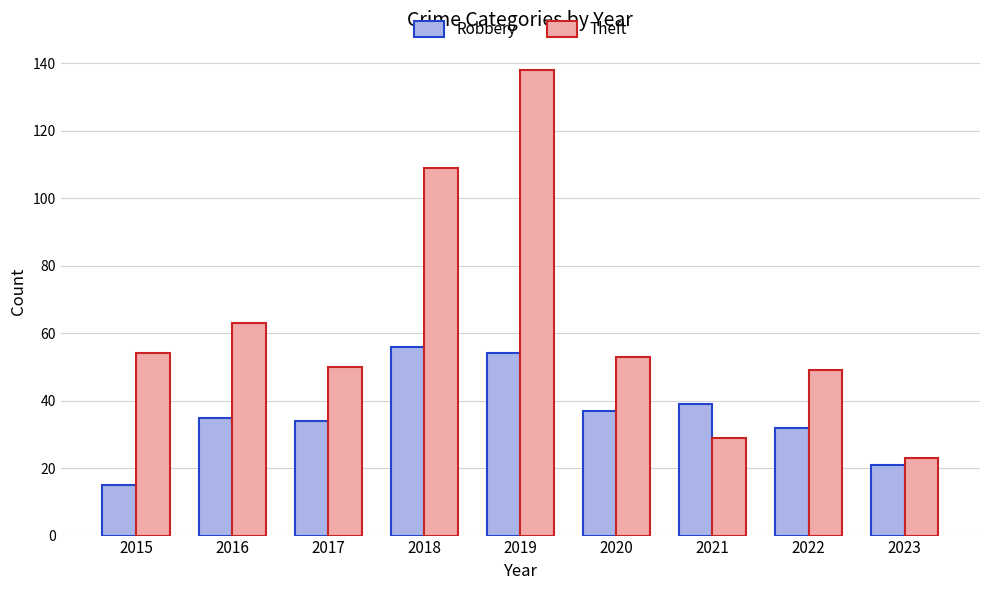

Which series has the largest range (max minus min)?

Theft